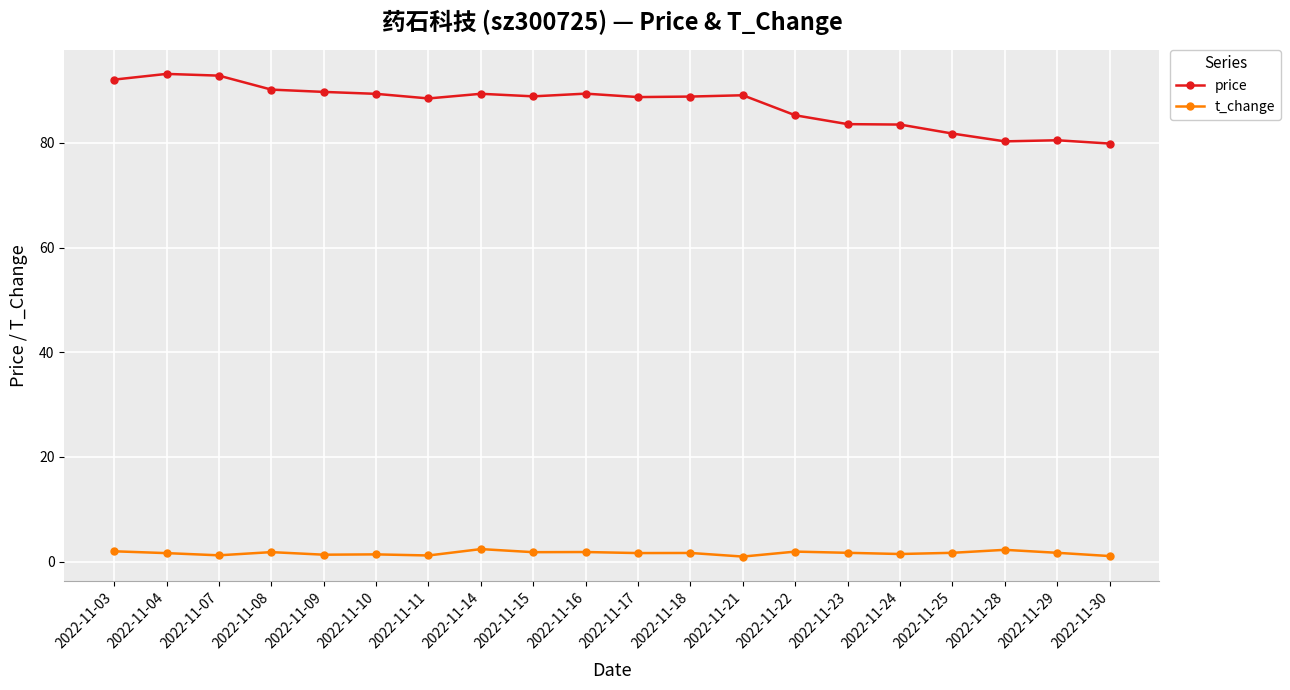

At 2022-11-21, list the series in order from largest to smallest.

price, t_change